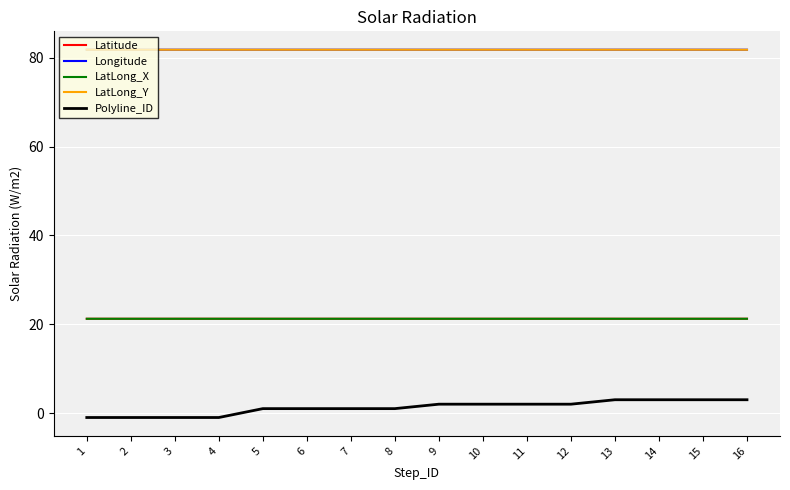

How many lines are shown in the chart?

5